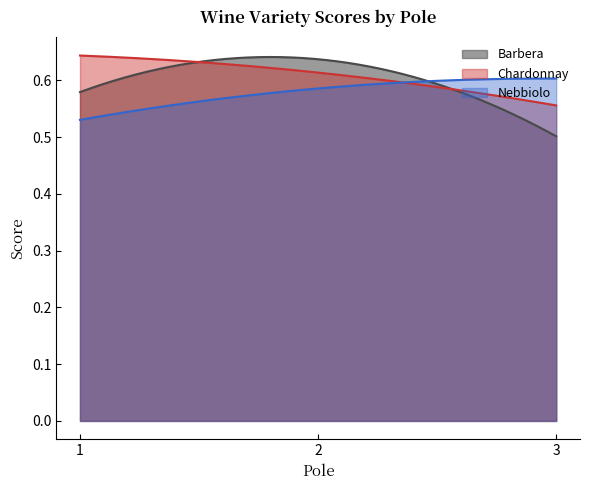

Rank the series at 1 from lowest to highest value.

Nebbiolo, Barbera, Chardonnay